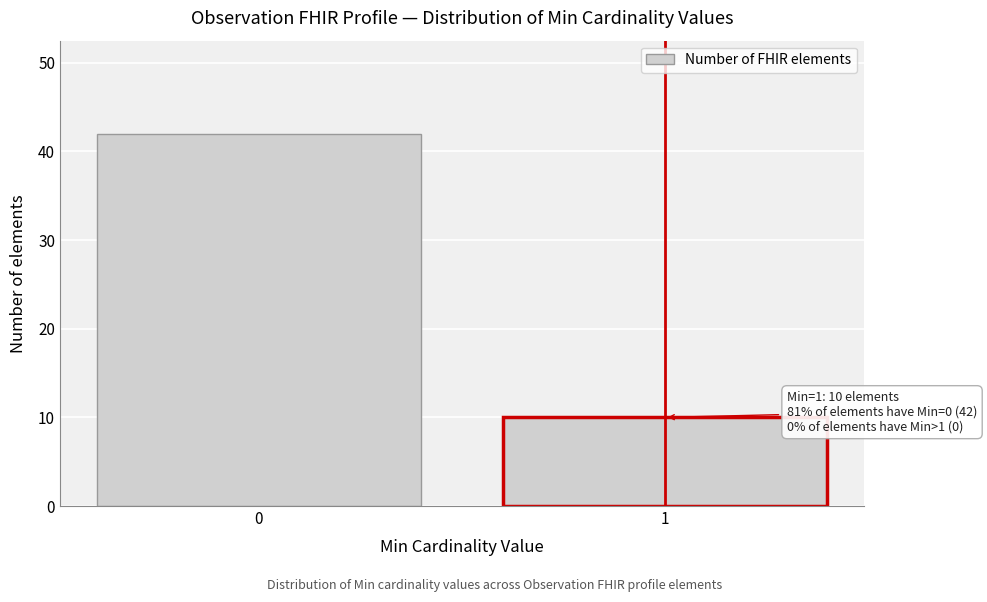

Reading left to right, list all the values displayed in this chart.

0=42	1=10